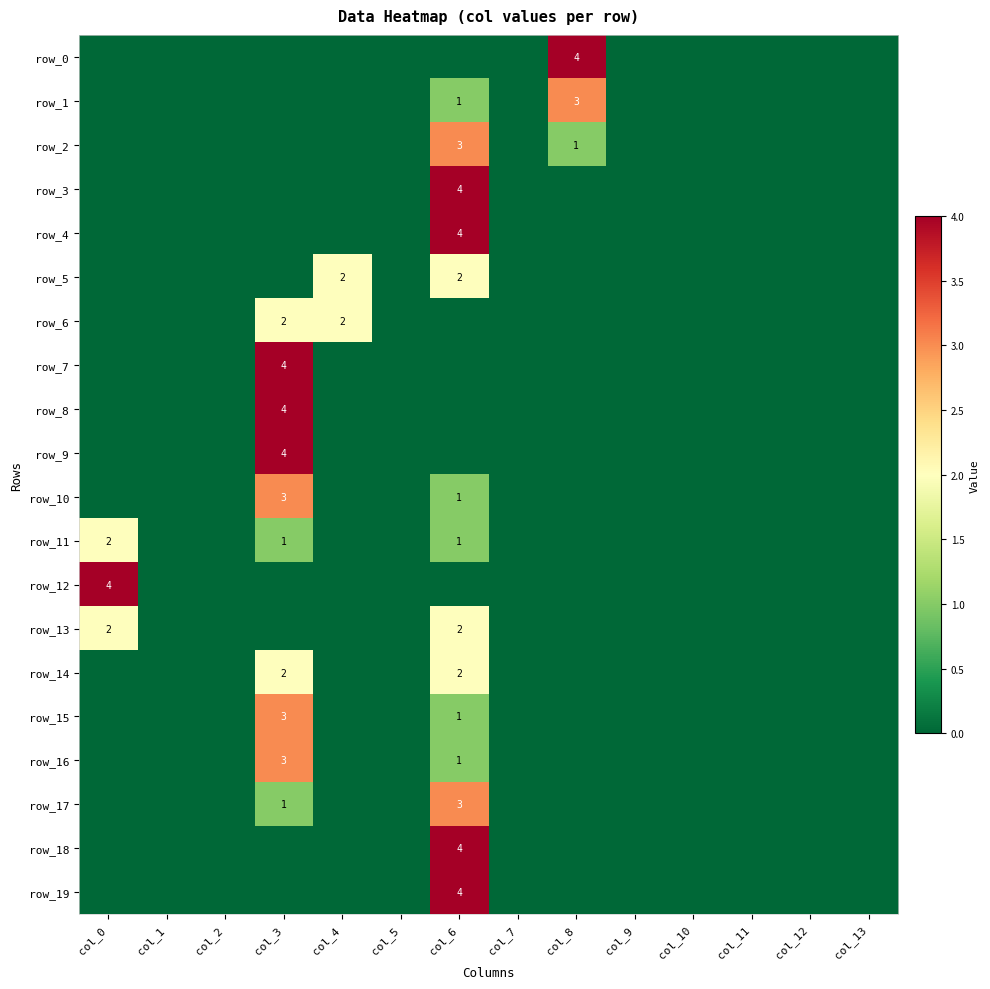

Rank the series at col_12 from highest to lowest value.

row_0, row_1, row_2, row_3, row_4, row_5, row_6, row_7, row_8, row_9, row_10, row_11, row_12, row_13, row_14, row_15, row_16, row_17, row_18, row_19